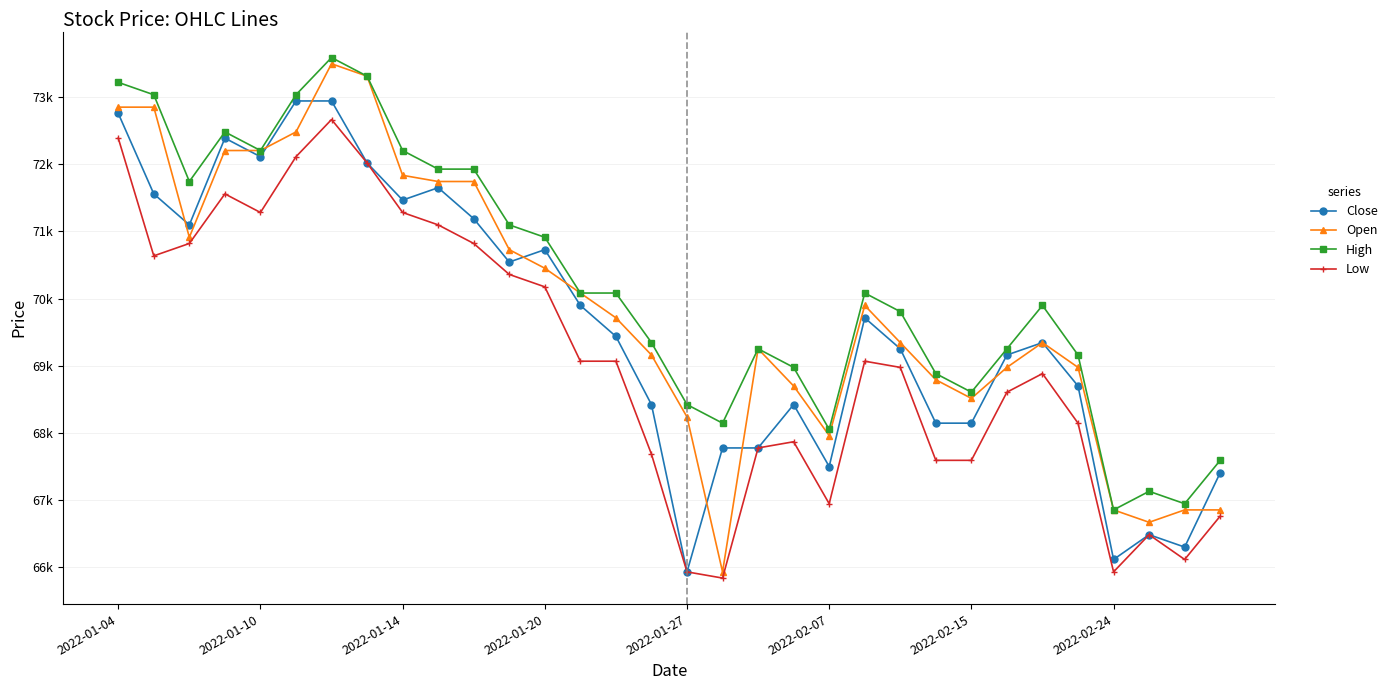

What are all the series names shown in the legend?

Close, Open, High, Low